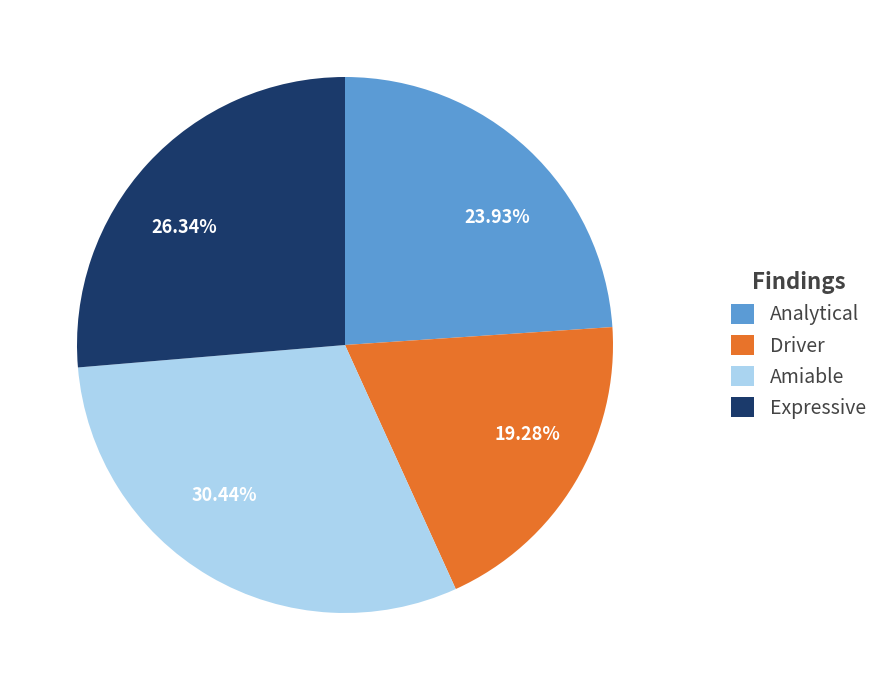

Is there a majority slice in this chart?

No